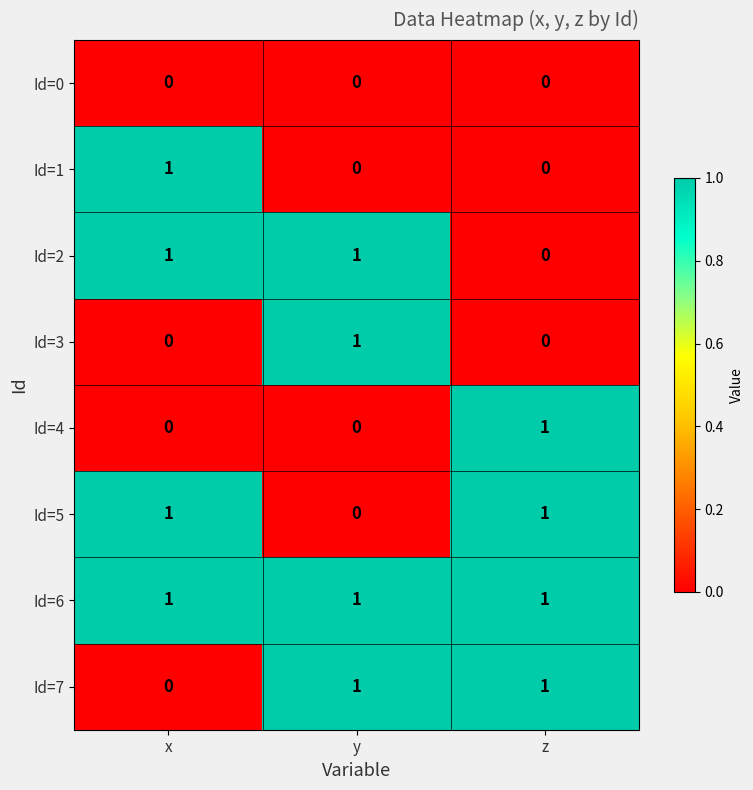

The value of Id=6 at x is 2. True or false?

False